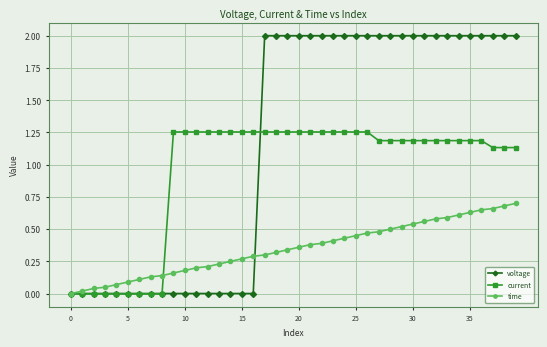

Rank the series by their maximum value, from highest to lowest.

voltage, current, time